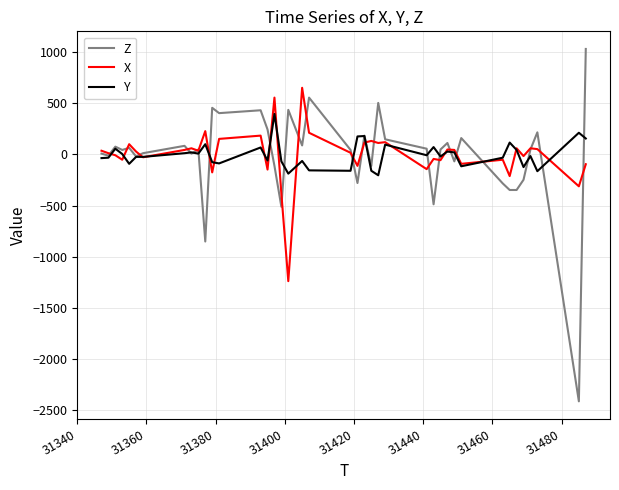

List the series in order of their peak value, lowest first.

Y, X, Z